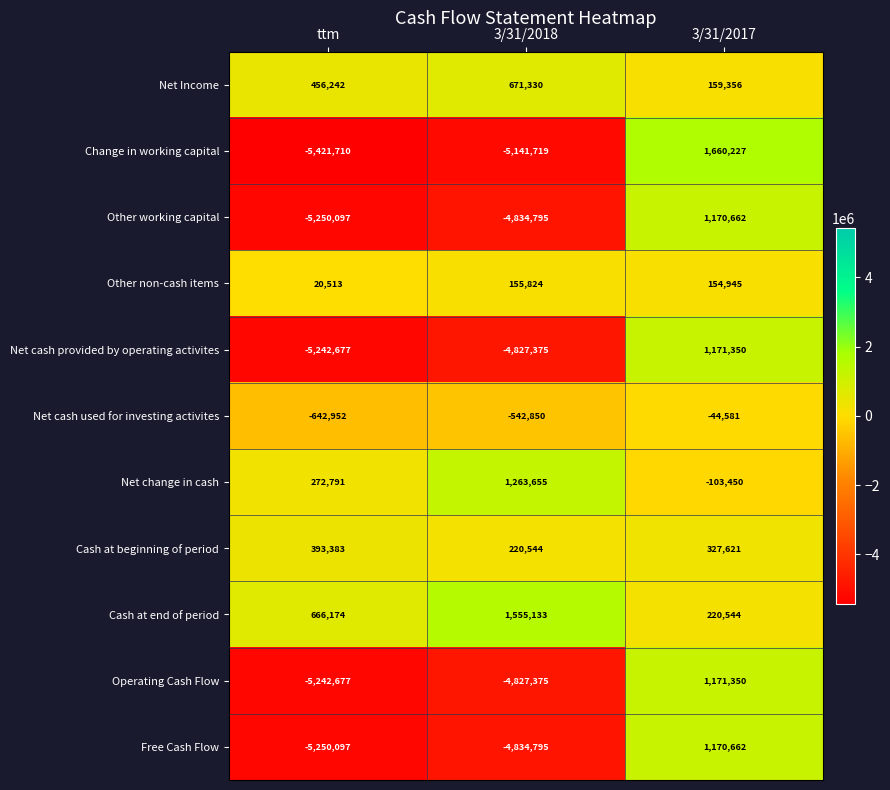

What is the sum of the Change in working capital values at 3/31/2018 and 3/31/2017?

-3481492